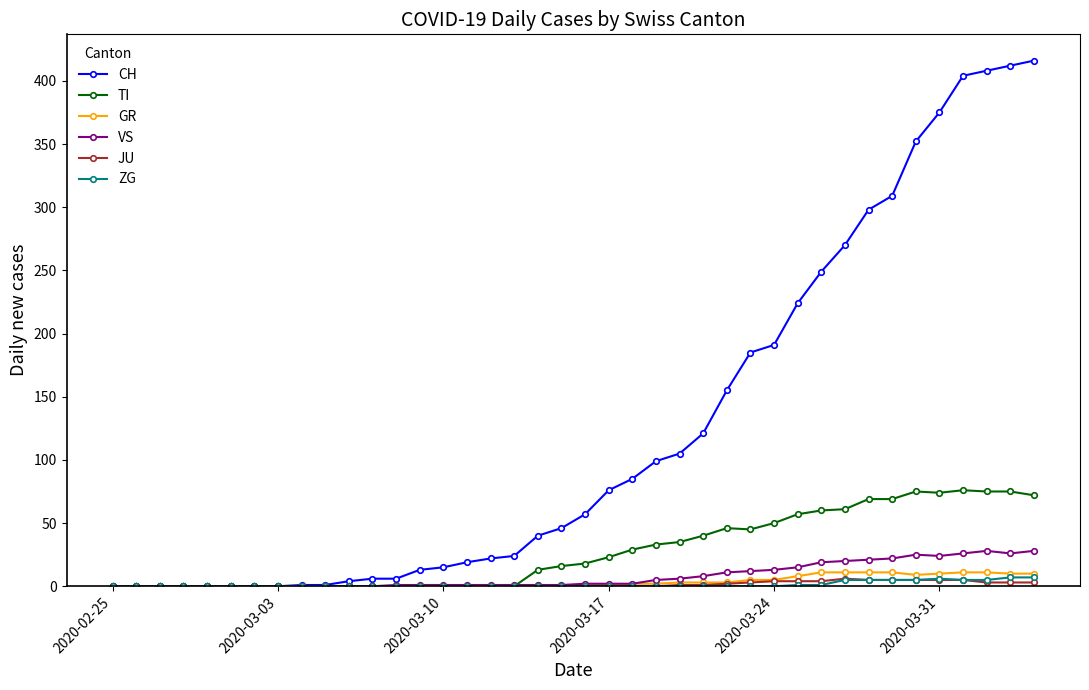

What is the greatest value displayed?

416